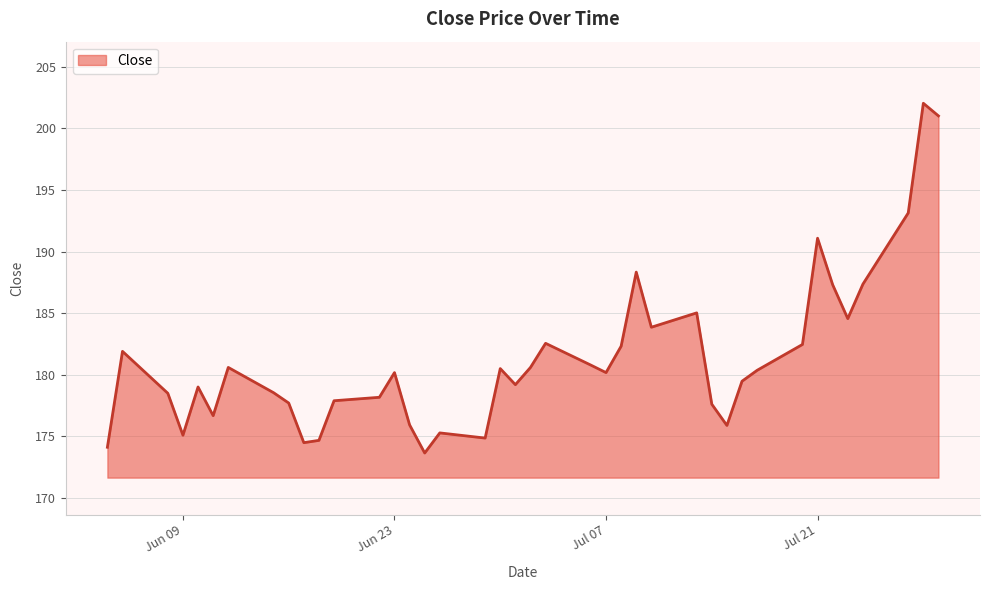

What is the smallest value displayed?

173.7